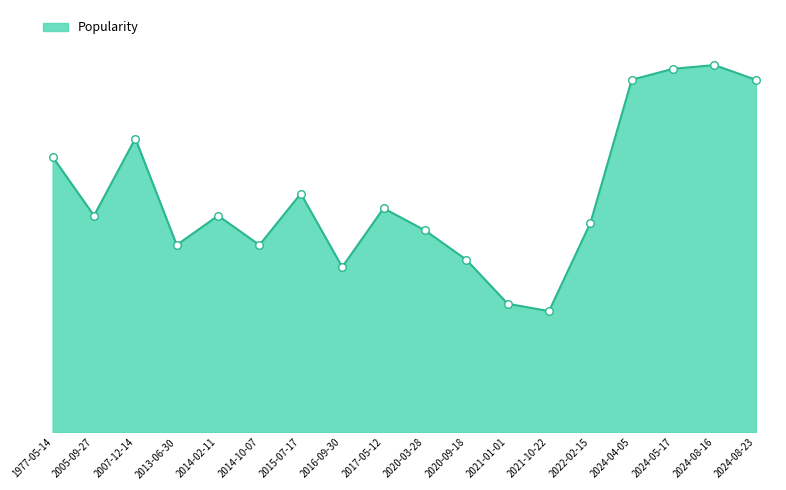

Does the chart have visible grid lines?

No